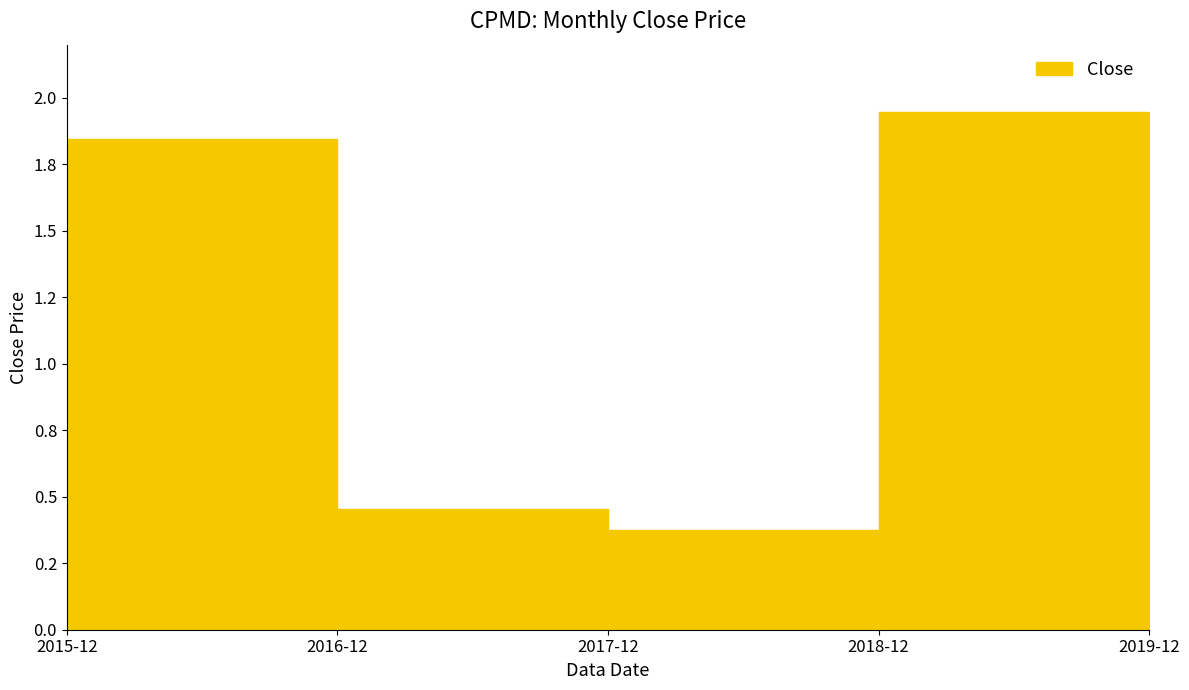

The value at 2018-12 is 1.9. True or false?

True